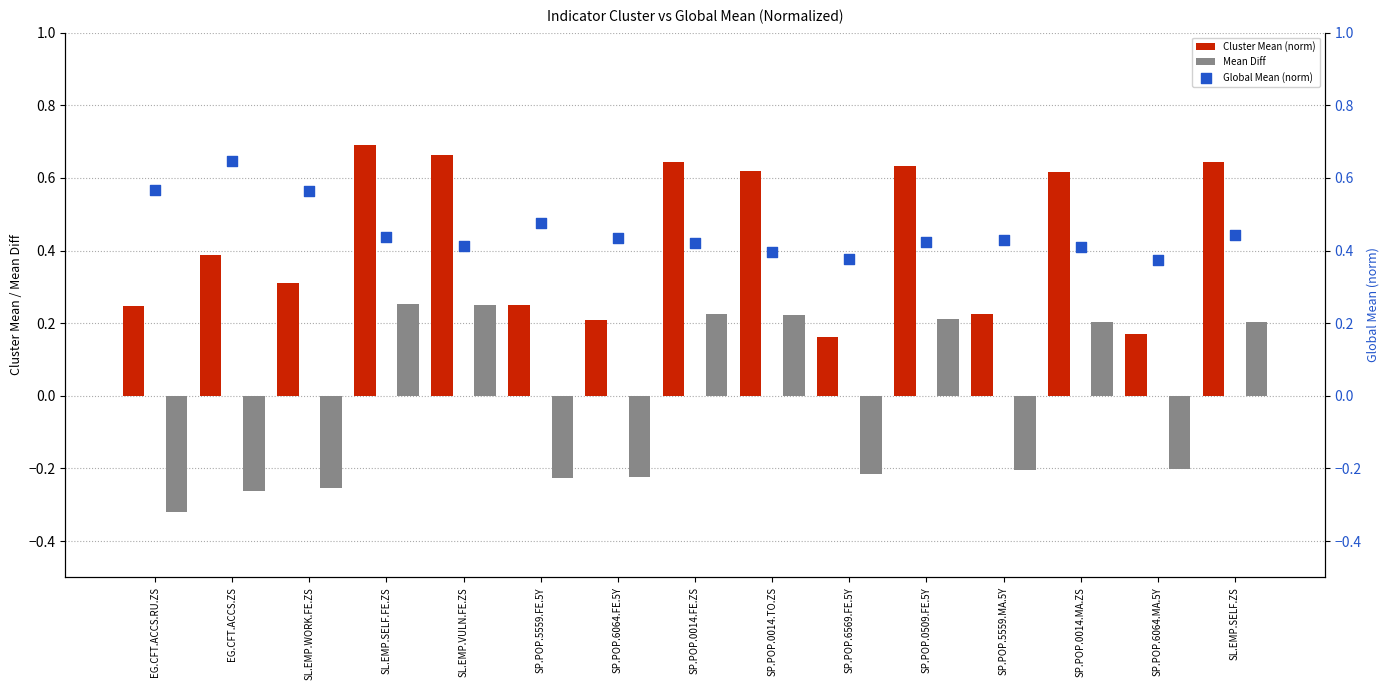

Which series has the largest total across all categories?

Global Mean (norm)